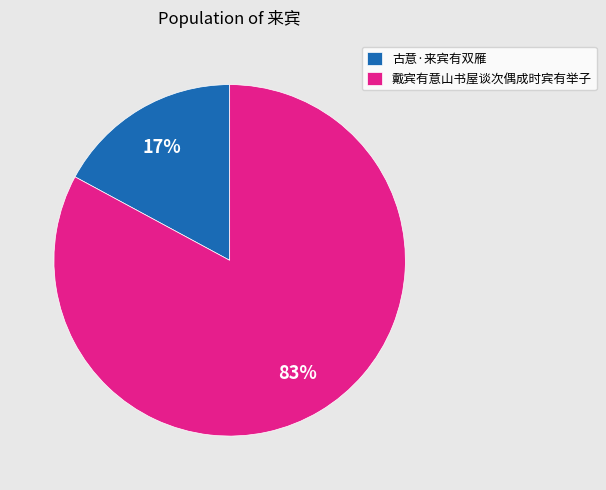

Approximately how many times larger is the value at 古意·来宾有双雁 compared to 戴宾有意山书屋谈次偶成时宾有举子?

0.2